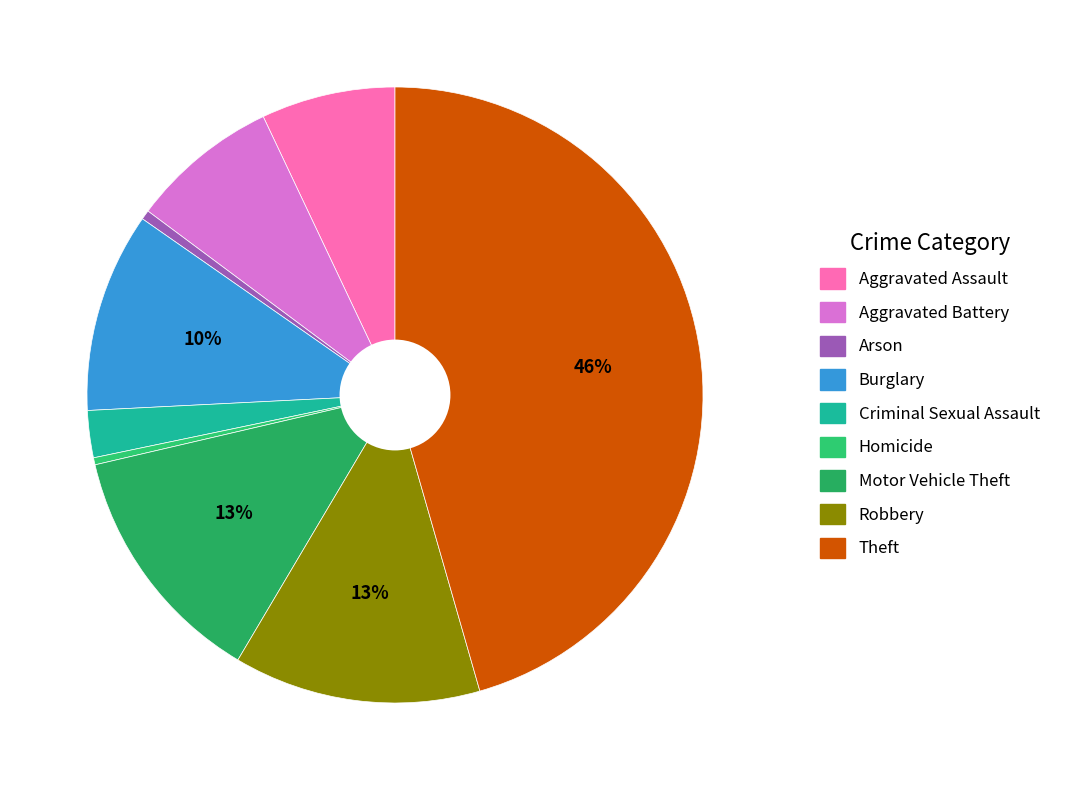

Rank the categories by value from lowest to highest.

Homicide, Arson, Criminal Sexual Assault, Aggravated Assault, Aggravated Battery, Burglary, Motor Vehicle Theft, Robbery, Theft